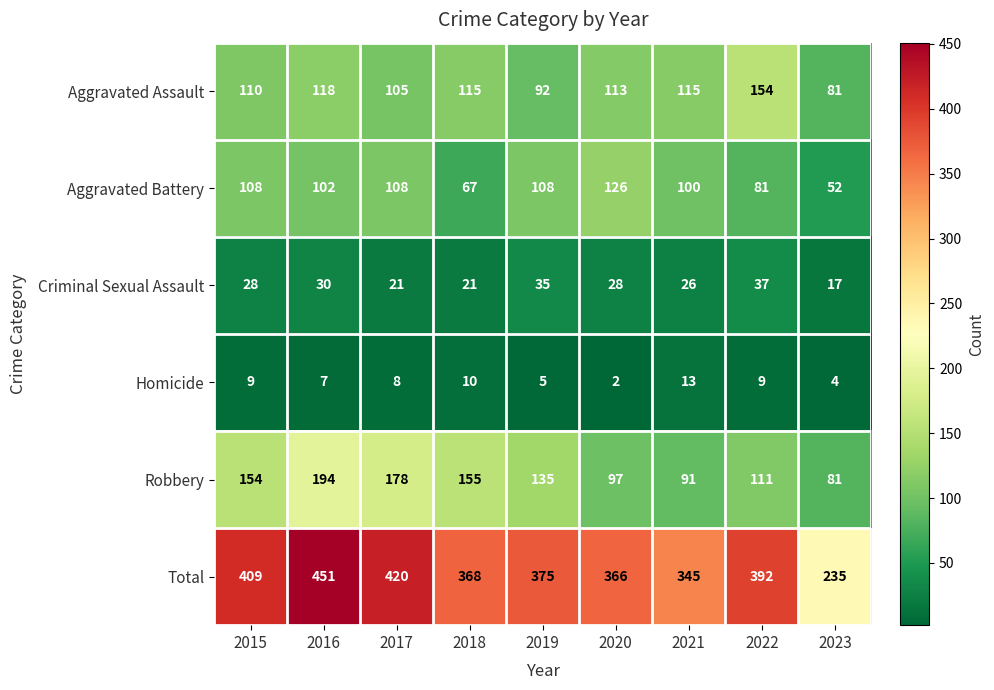

Which series has the largest total across all categories?

Total